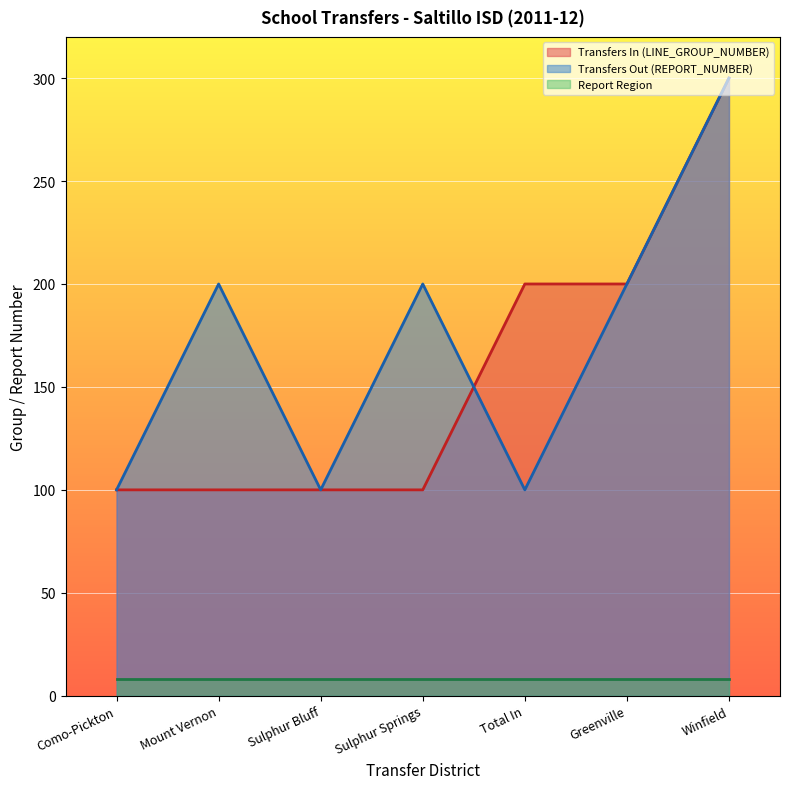

After their last crossing, which series has the higher values: Transfers In (LINE_GROUP_NUMBER) or Transfers Out (REPORT_NUMBER)?

Transfers In (LINE_GROUP_NUMBER)